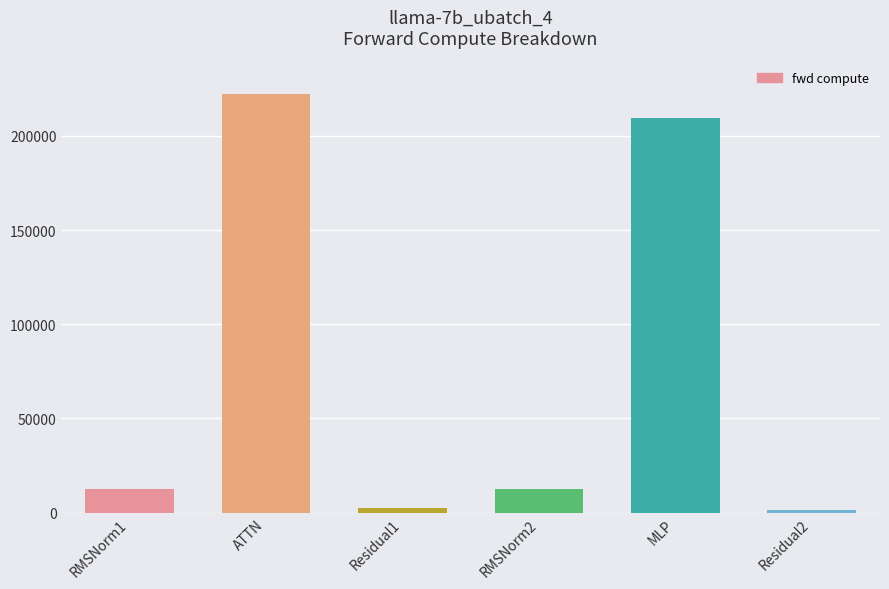

How many data points are less than 12759?

2